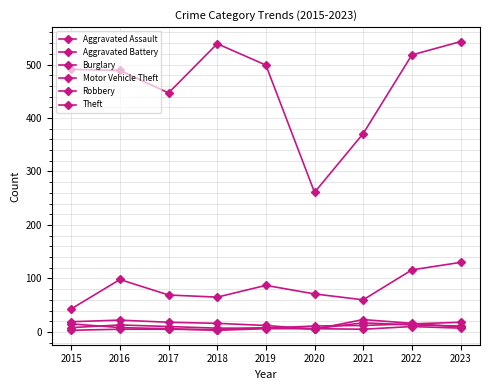

At how many categories does at least one series exceed 347?

8